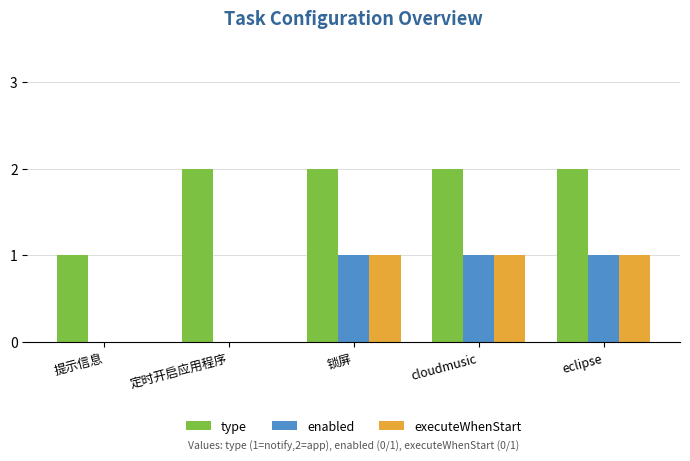

The executeWhenStart series shows 0 at 定时开启应用程序. True or false?

True